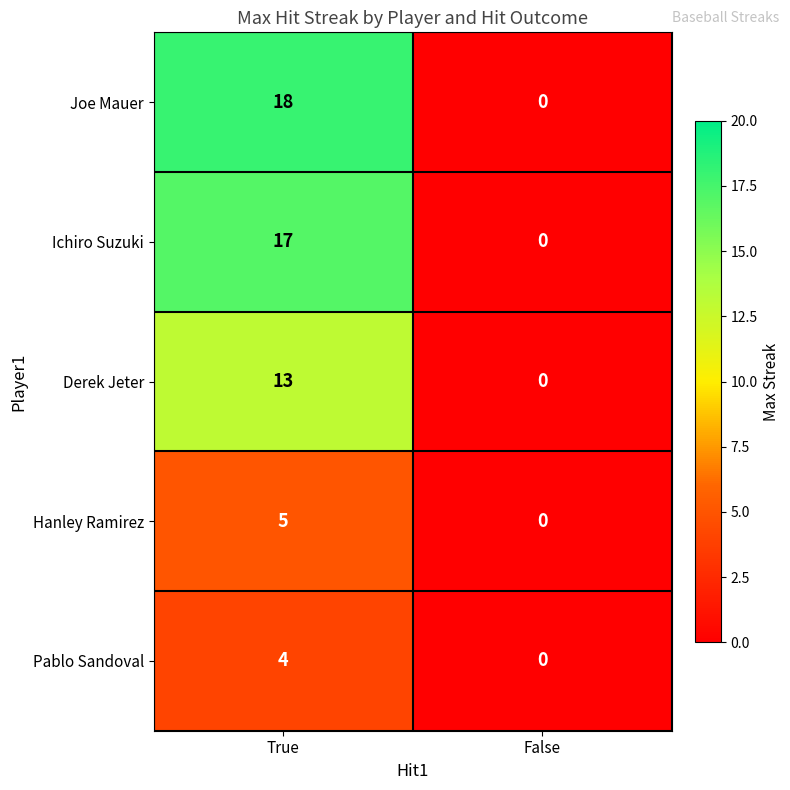

Which series has the widest spread of values?

Joe Mauer